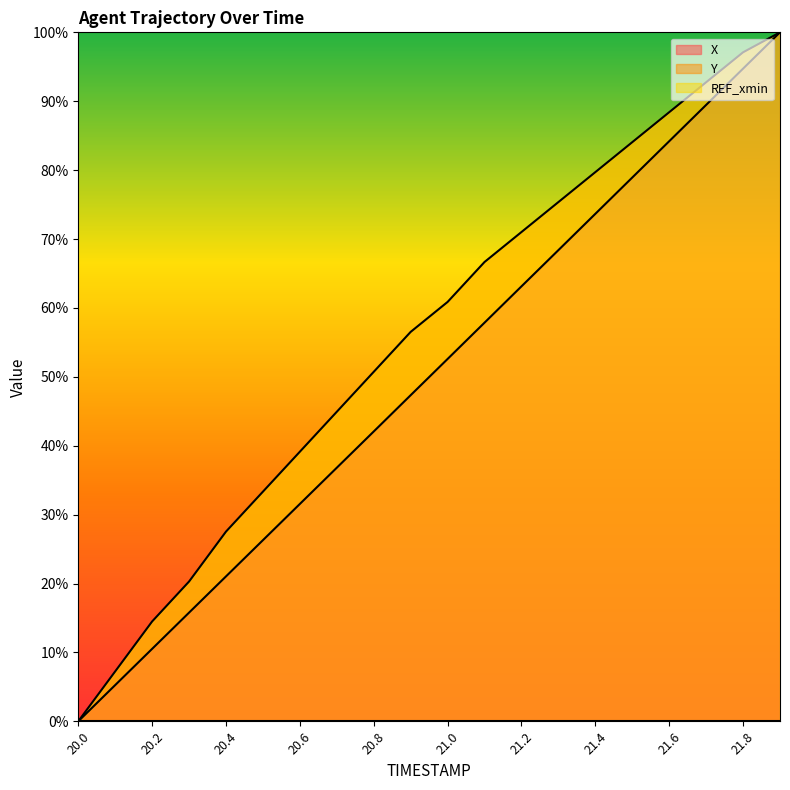

What is the maximum value for X?

100.0